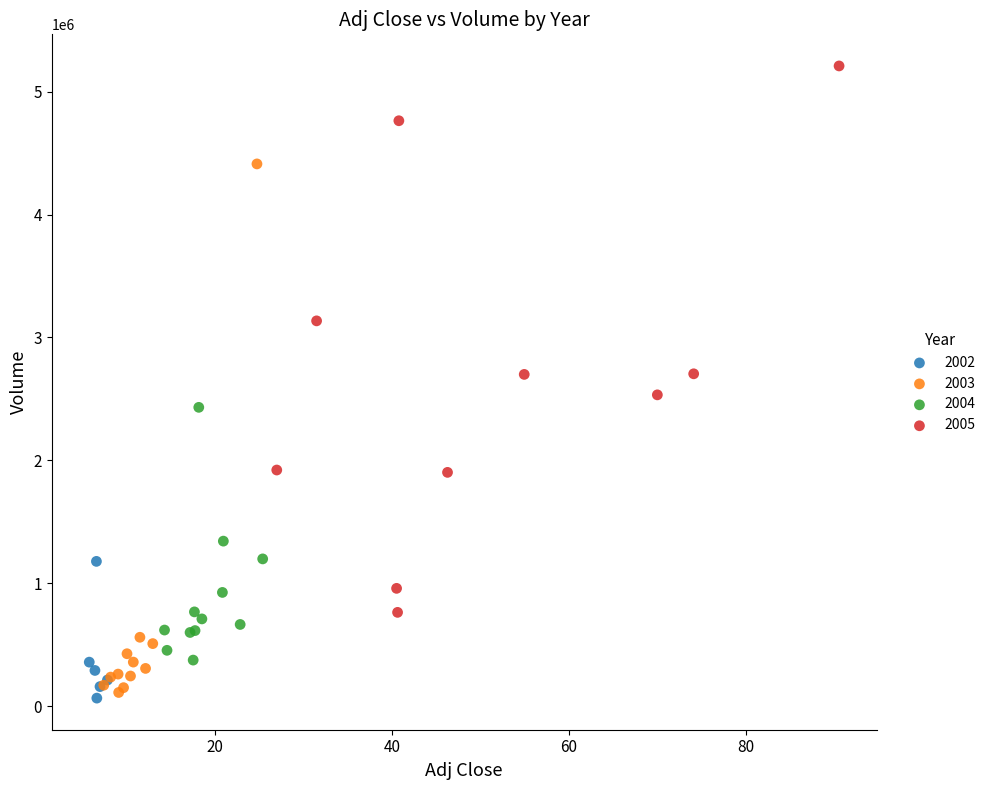

Which series has the widest spread of Y values?

2005